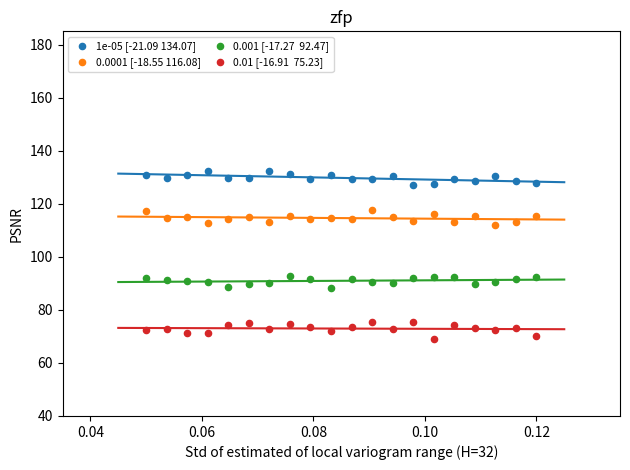

How many points are shown in the scatter plot?

80